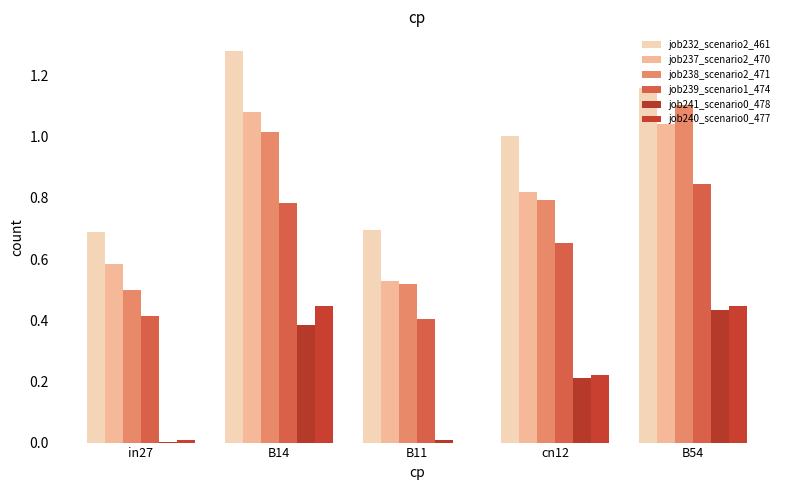

The job240_scenario0_477 series shows 0.0 at B11. True or false?

True